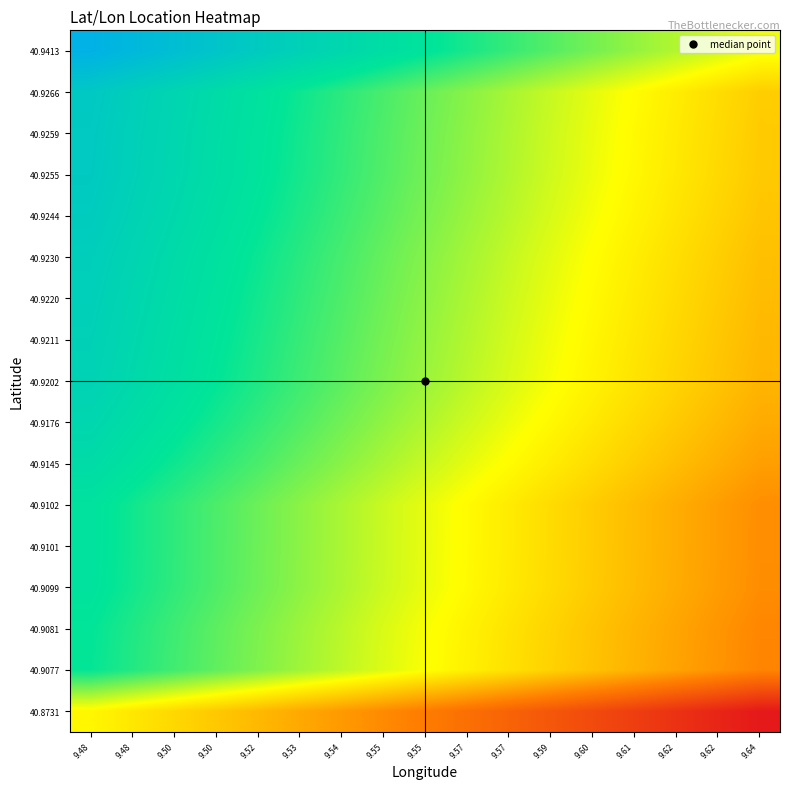

What is the total value across all series at 9.48?

1033.7